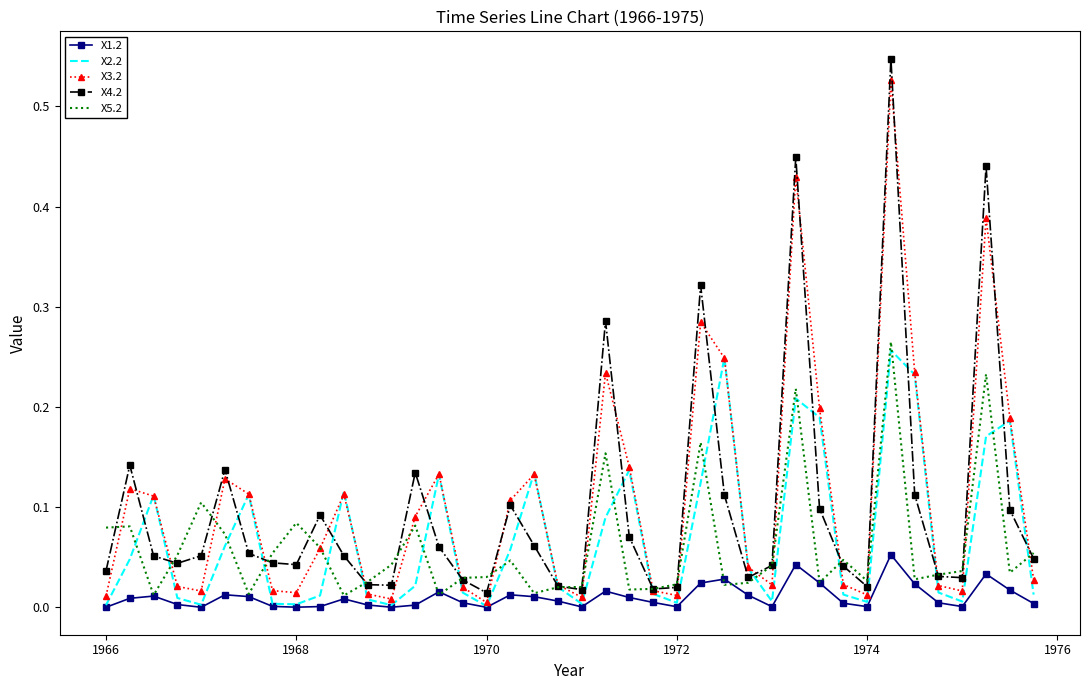

What is the greatest value displayed?

0.5